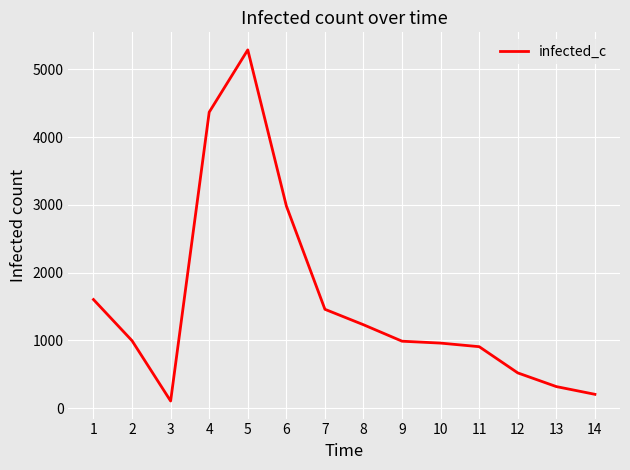

What is the change in value from 5 to 6?

-2303